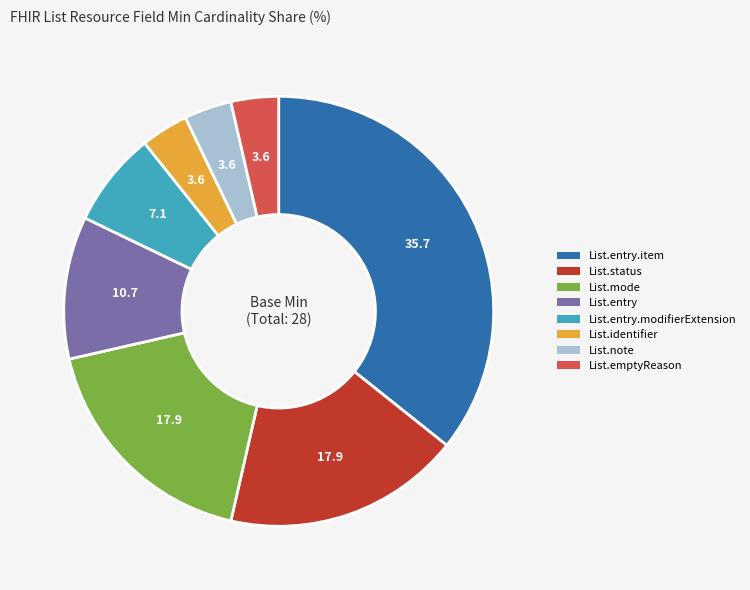

Do List.entry.modifierExtension and List.entry together represent more than half of the pie?

No